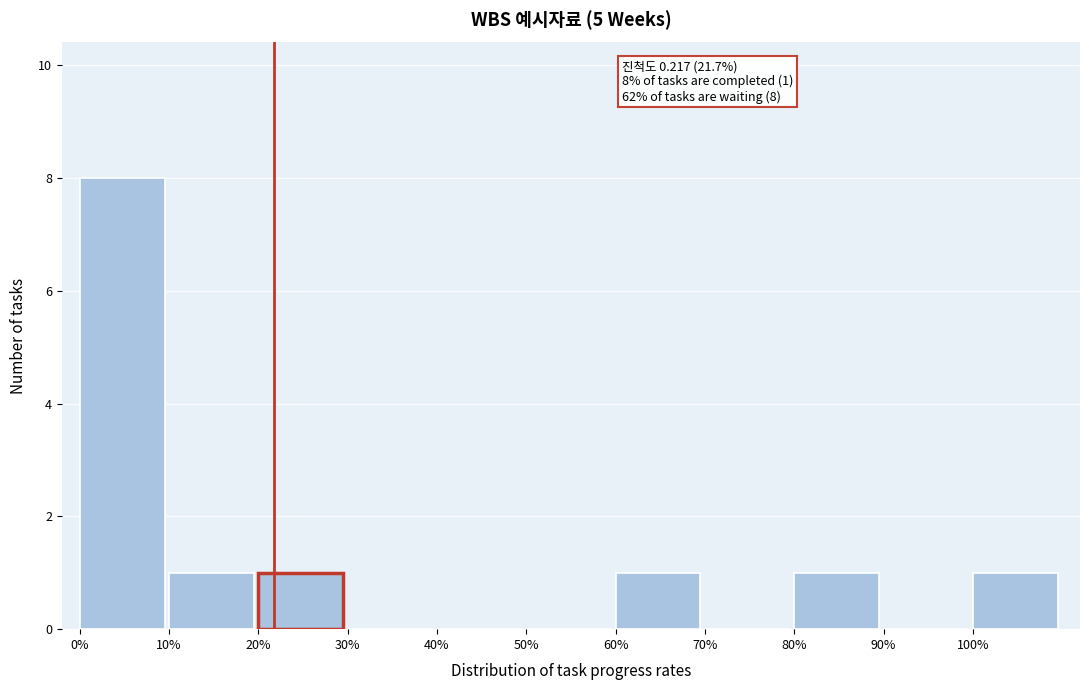

Reading right to left, list all the values displayed in this chart.

100%=1	90%=0	80%=1	70%=0	60%=1	50%=0	40%=0	30%=0	20%=1	10%=1	0%=8